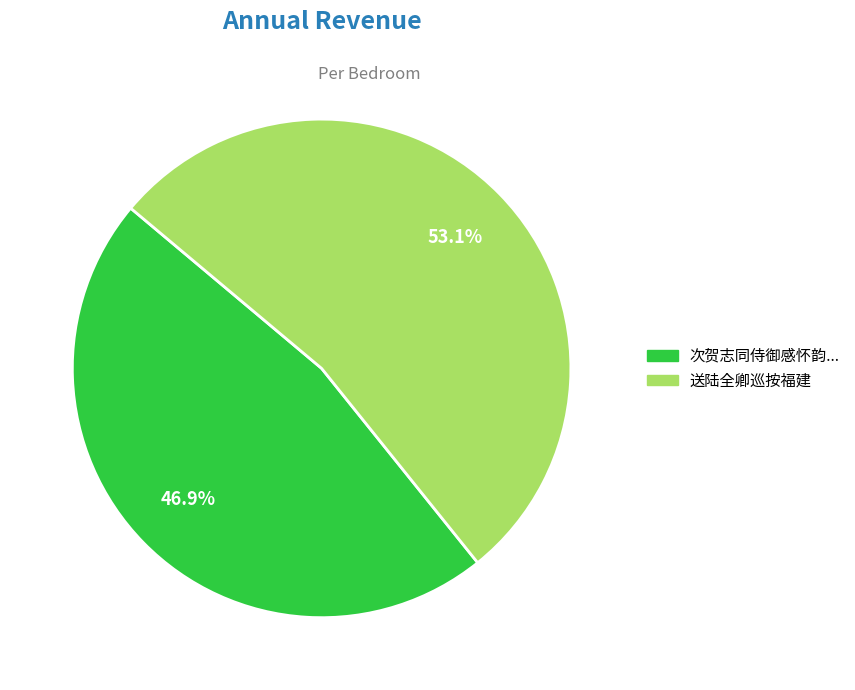

Count the number of slices in the pie.

2